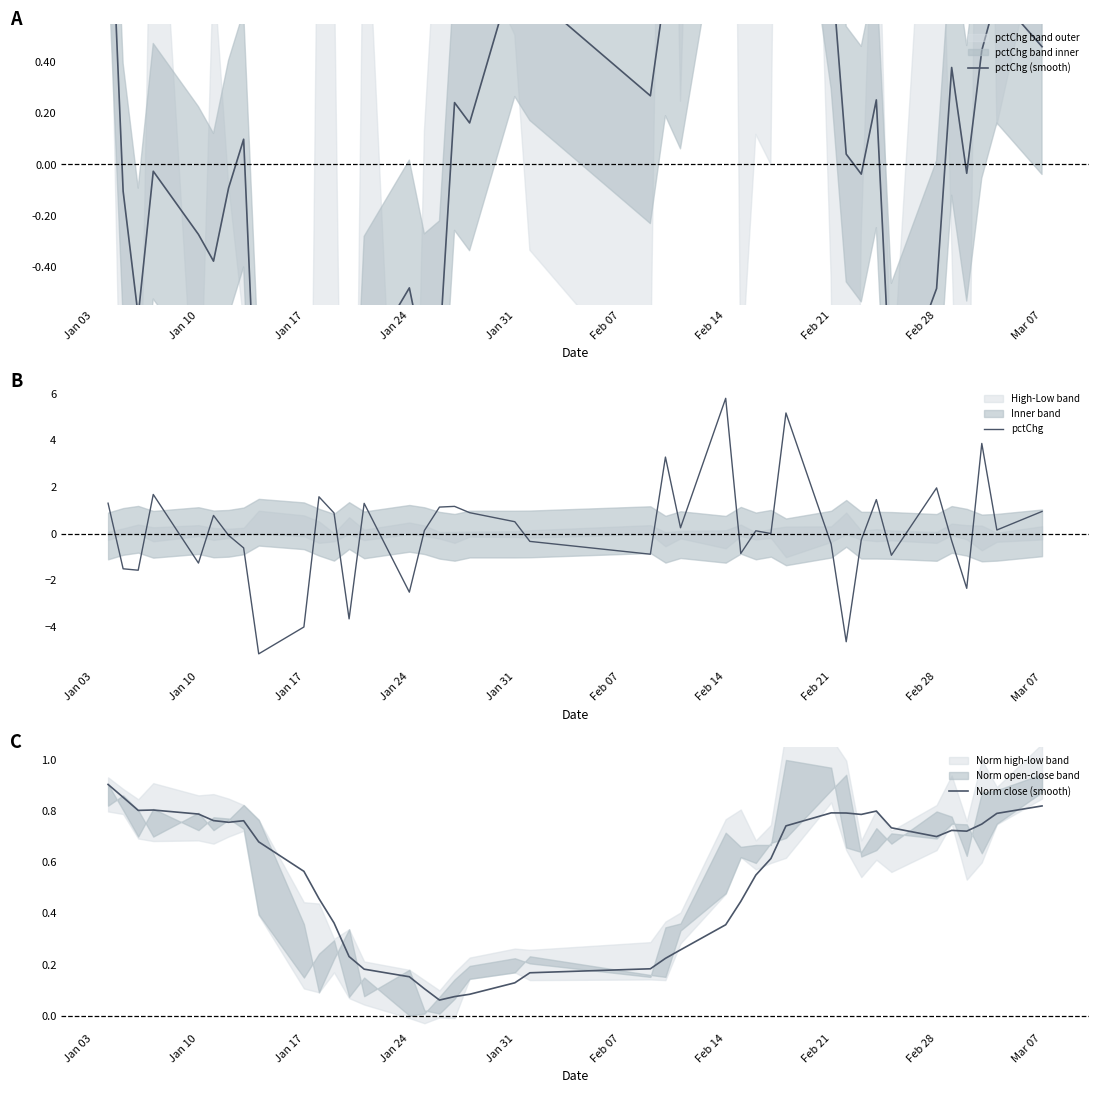

What is the lowest value of the pctChg series?

-5.1